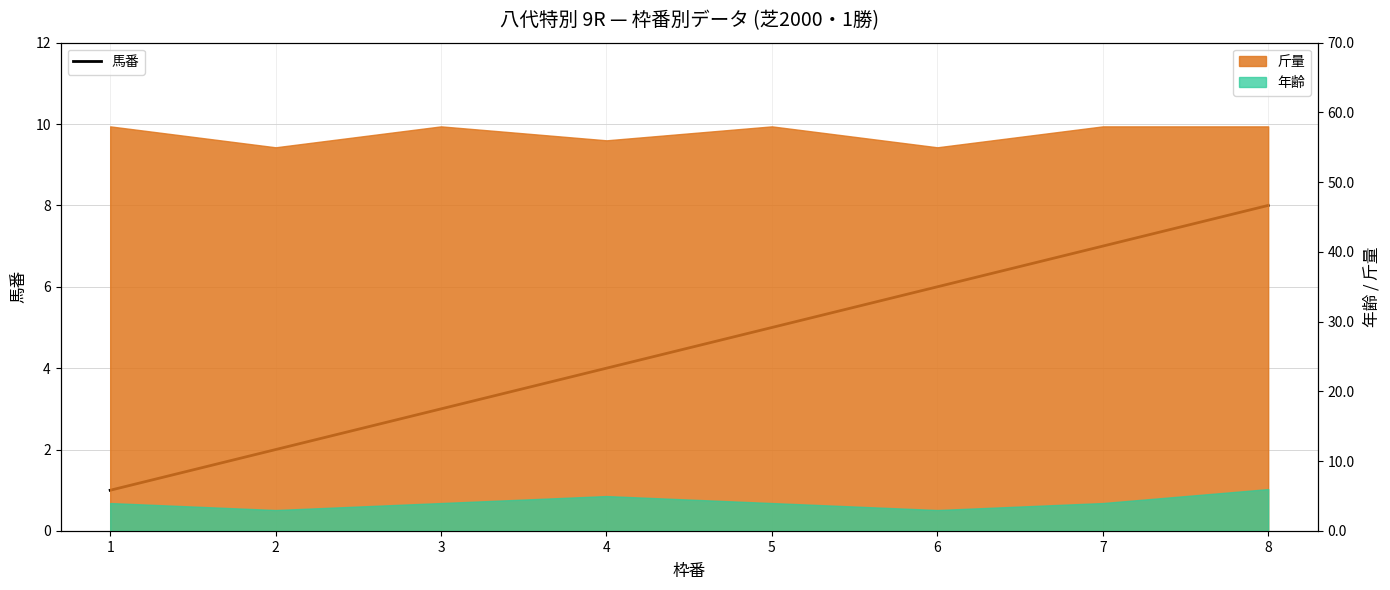

What is the value of the 1st point from the left?

1